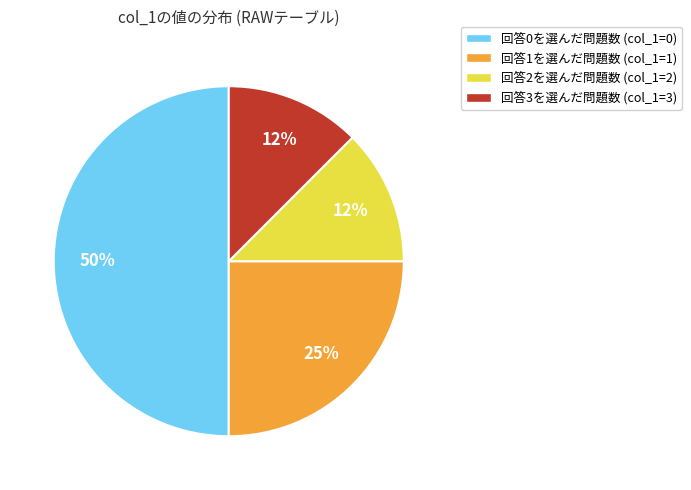

To the nearest percent, what is the average slice percentage?

25%